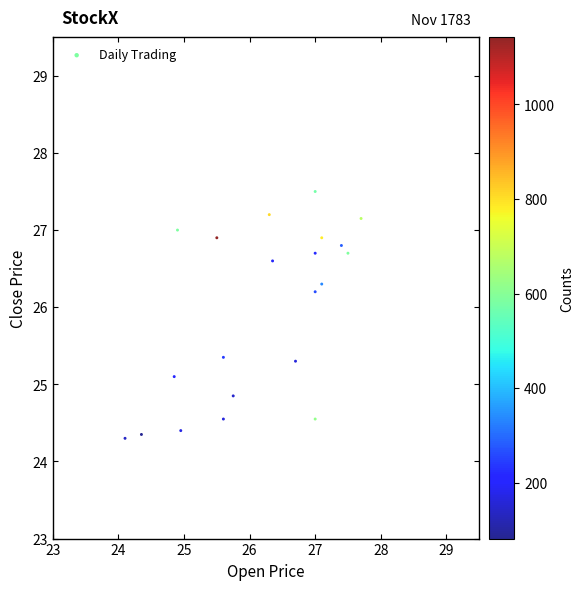

What is the range of Y values (max minus min)?

3.2